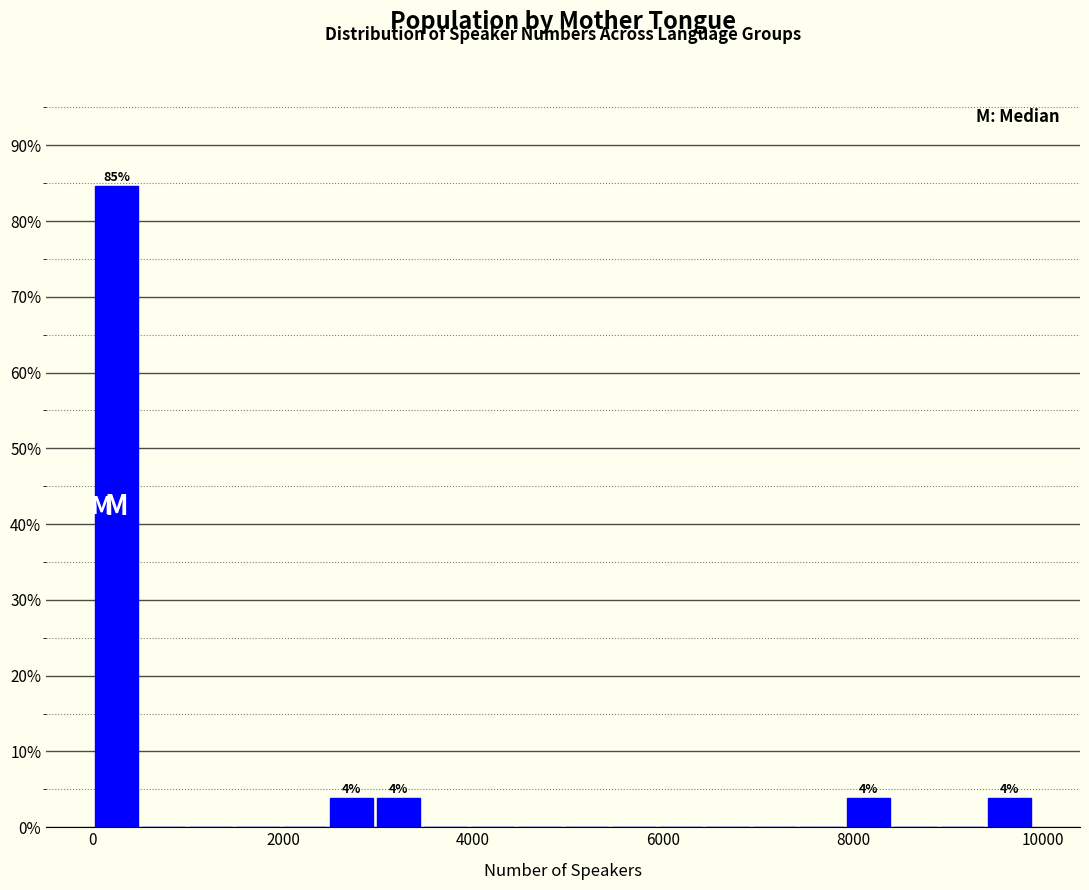

Around what value on the x-axis is the tallest bar? Give the approximate position of its centre, as read against the axis.

200